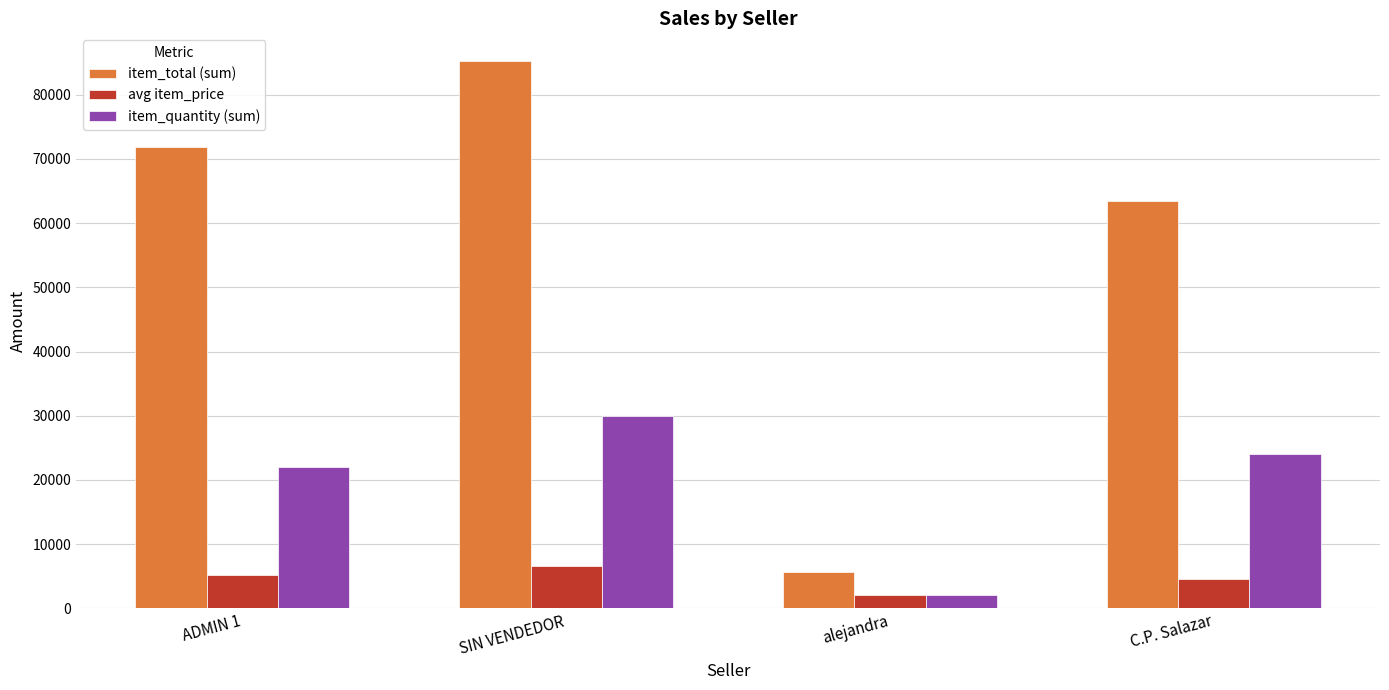

Which label corresponds to the smallest value in the chart?

alejandra